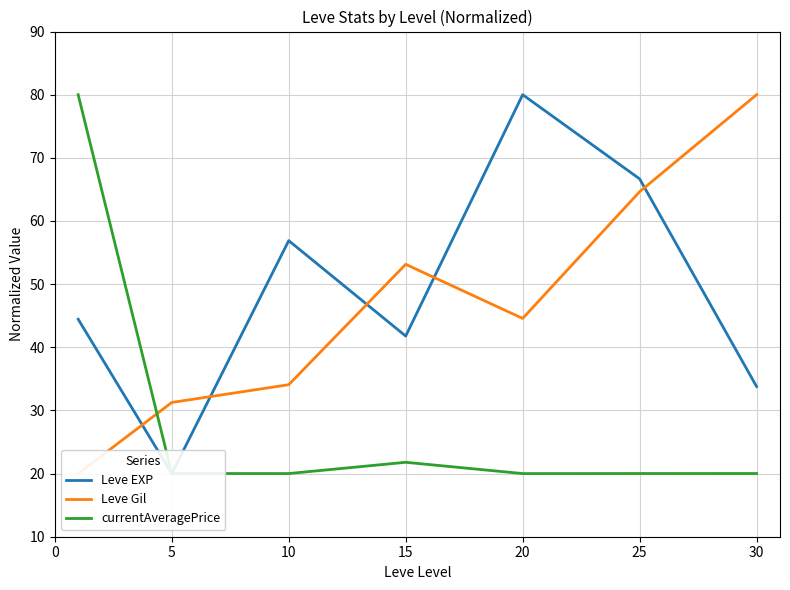

The value of currentAveragePrice at 25 is 20.0. True or false?

True